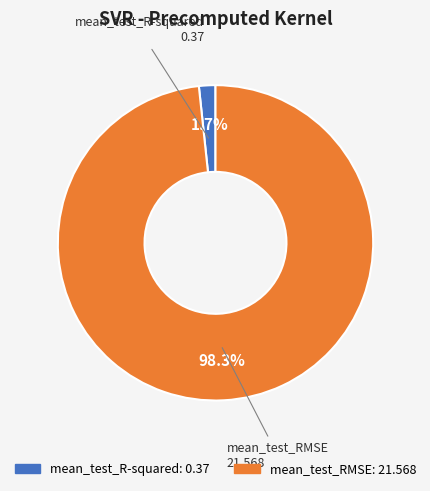

Which has a higher value, mean_test_RMSE or mean_test_R-squared?

mean_test_RMSE